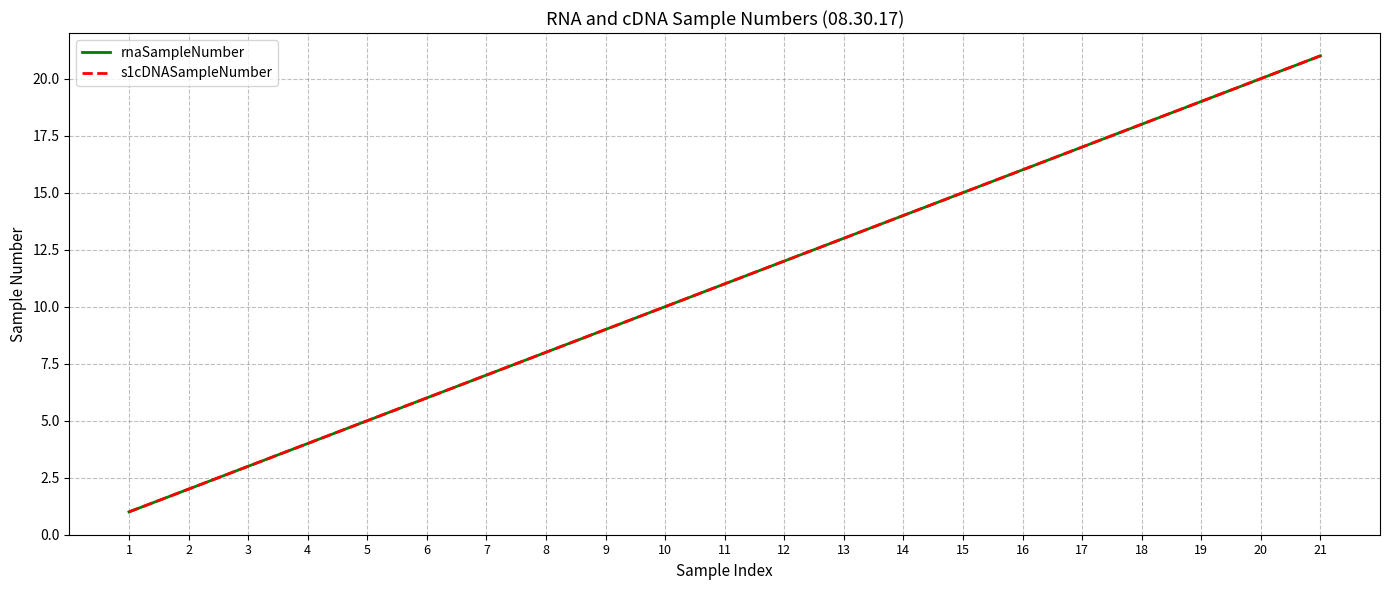

Which series has the largest total across all categories?

rnaSampleNumber